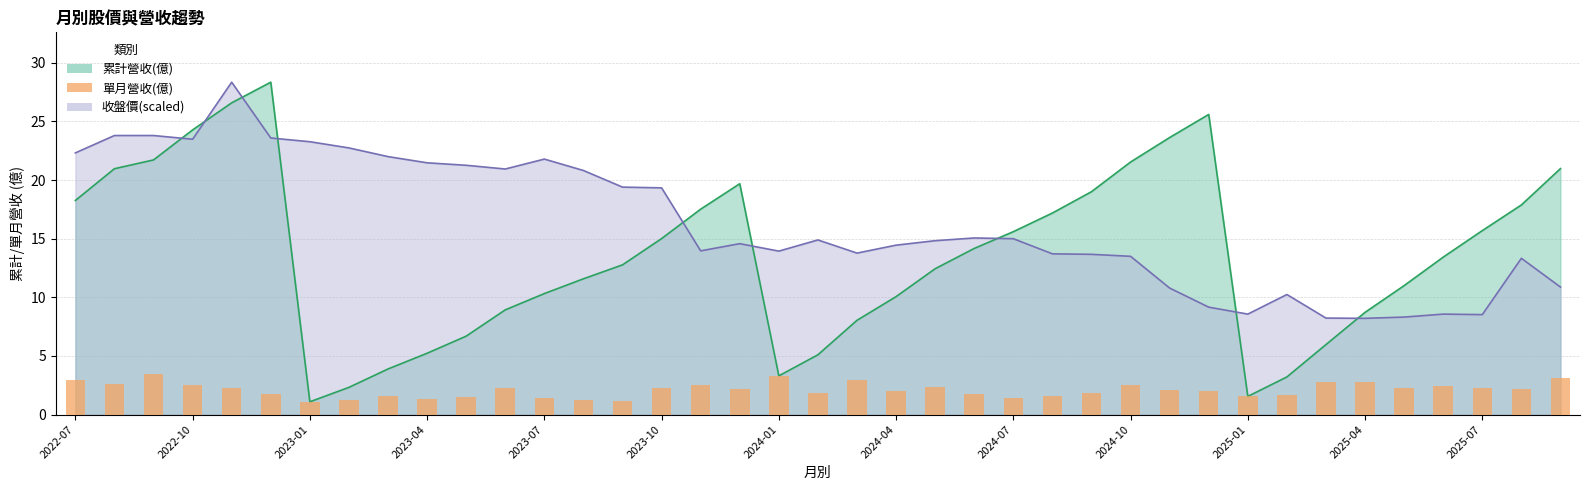

Between 29 and 38, which is larger?

38